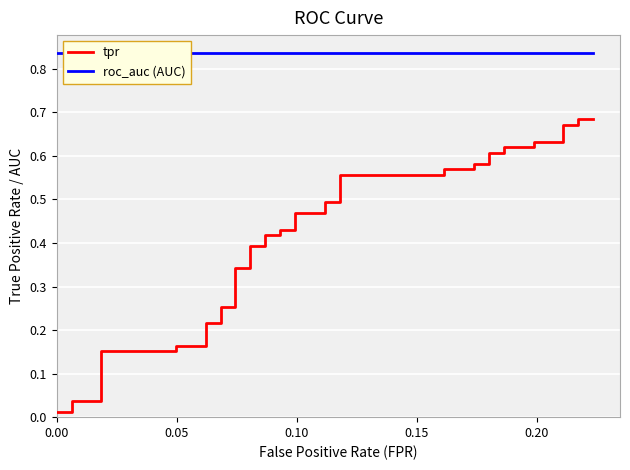

Reading left to right, transcribe all the data shown in this chart.

tpr: 0.0	0.0	0.0	0.0	0.2	0.2	0.2	0.2	0.2	0.2	0.3	0.3	0.3	0.3	0.4	0.4	0.4	0.4	0.4	0.4	0.5	0.5	0.5	0.5	0.6	0.6	0.6	0.6	0.6	0.6	0.6	0.6	0.6	0.6	0.6	0.6	0.7	0.7	0.7	0.7
roc_auc (AUC): 0.8	0.8	0.8	0.8	0.8	0.8	0.8	0.8	0.8	0.8	0.8	0.8	0.8	0.8	0.8	0.8	0.8	0.8	0.8	0.8	0.8	0.8	0.8	0.8	0.8	0.8	0.8	0.8	0.8	0.8	0.8	0.8	0.8	0.8	0.8	0.8	0.8	0.8	0.8	0.8